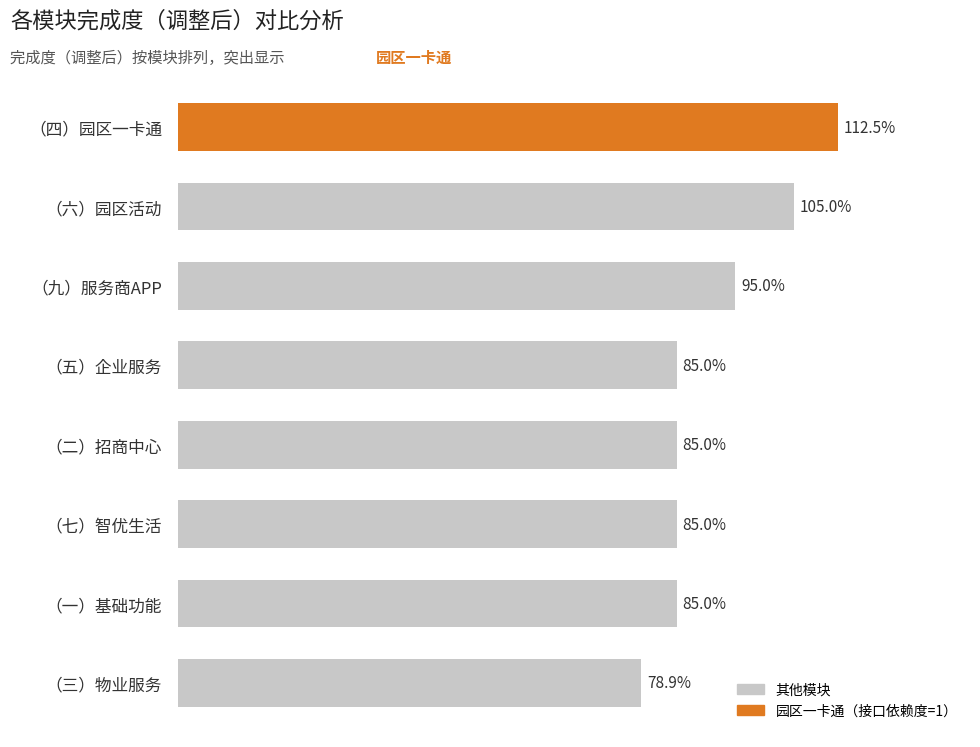

Are the bars horizontal?

Yes